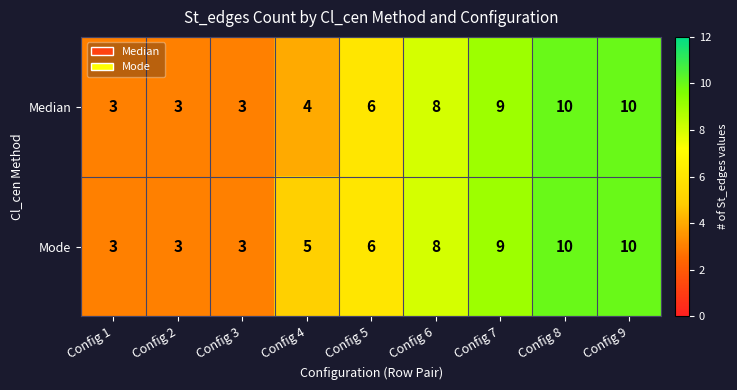

Is it true that Median equals 6 at Config 4?

False